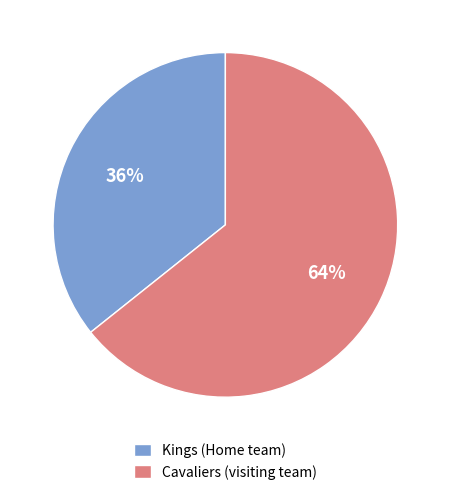

Is it true that Cavaliers (visiting team) is 64% of the pie?

True